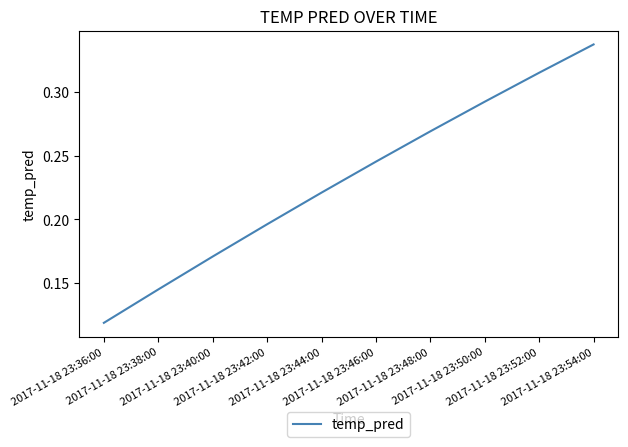

What is the sum of all values?

2.3